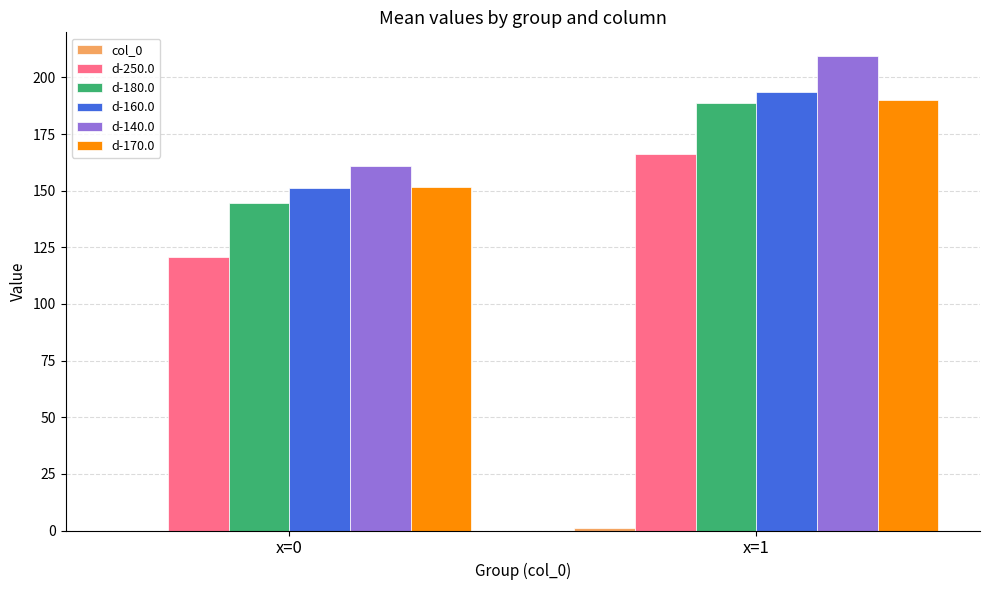

How many distinct data groups are displayed?

6